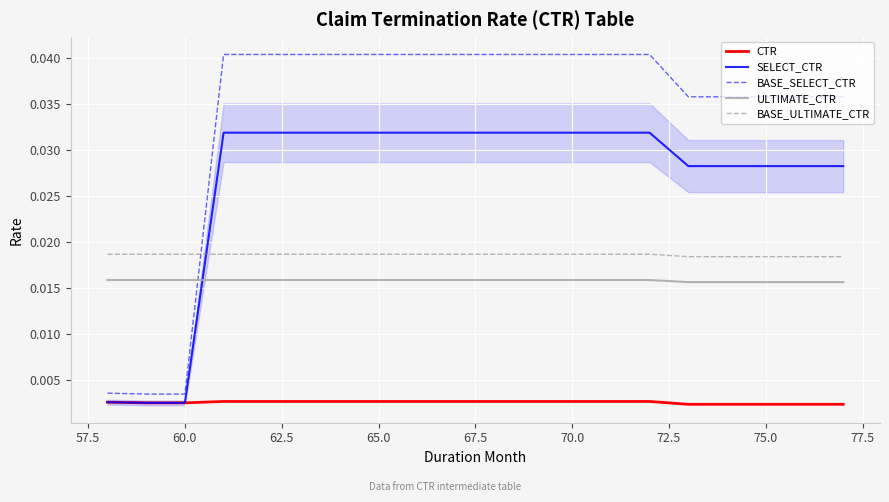

Which series has the largest range (max minus min)?

BASE_SELECT_CTR